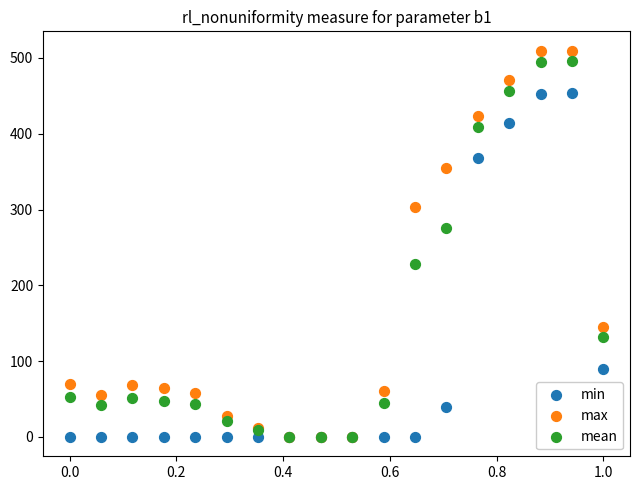

In the mean series, what Y value is closest to 247?

227.7